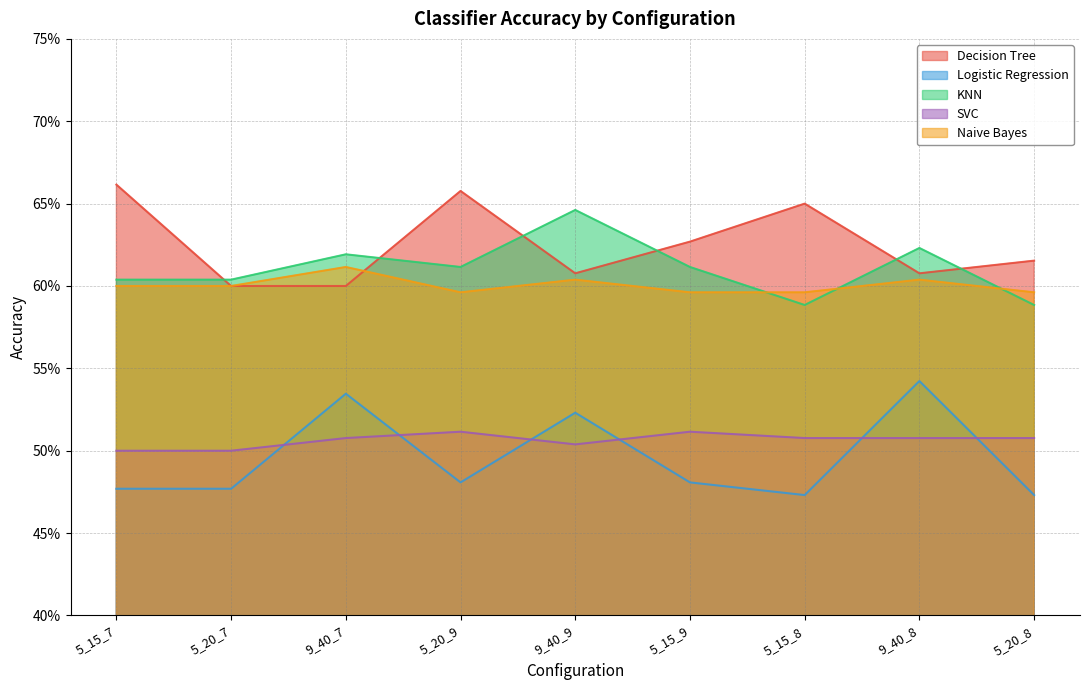

Reading right to left, transcribe all the data shown in this chart.

Decision Tree: 0.6	0.6	0.7	0.6	0.6	0.7	0.6	0.6	0.7
Logistic Regression: 0.5	0.5	0.5	0.5	0.5	0.5	0.5	0.5	0.5
KNN: 0.6	0.6	0.6	0.6	0.6	0.6	0.6	0.6	0.6
SVC: 0.5	0.5	0.5	0.5	0.5	0.5	0.5	0.5	0.5
Naive Bayes: 0.6	0.6	0.6	0.6	0.6	0.6	0.6	0.6	0.6